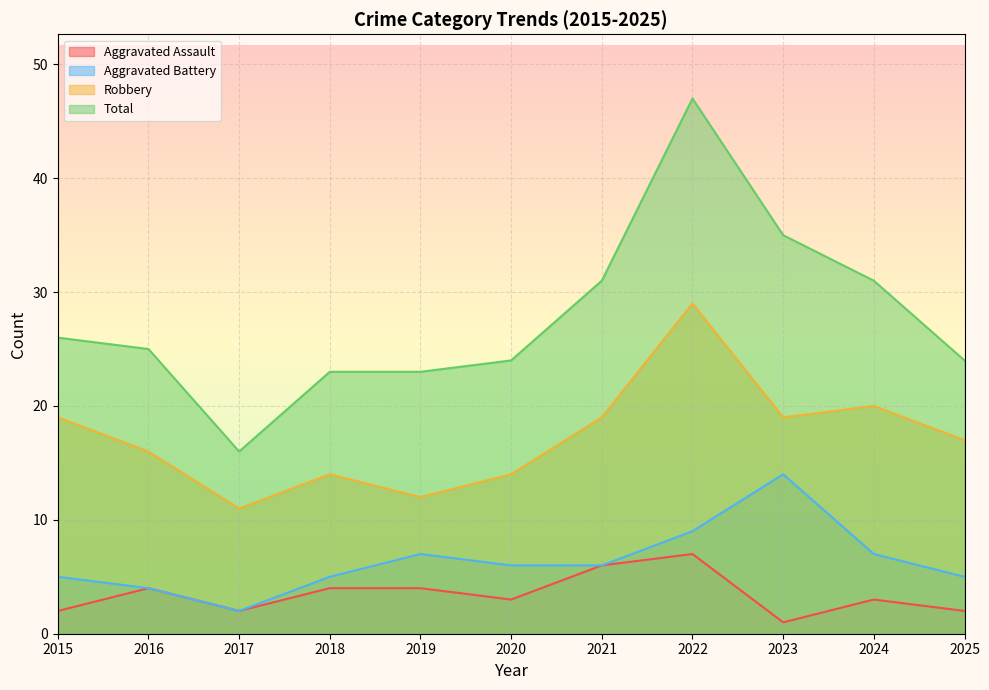

Where does the Aggravated Assault series first go above 3?

2016